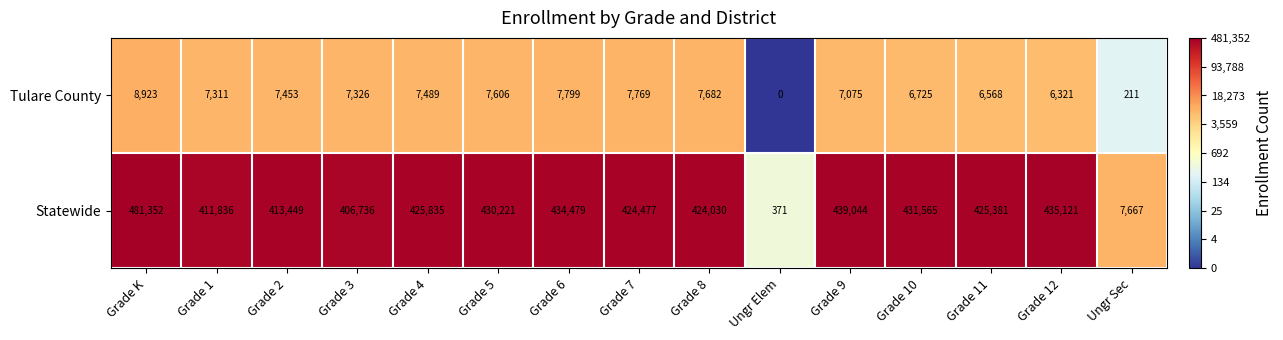

Rank the series by their maximum value, from lowest to highest.

Tulare County, Statewide